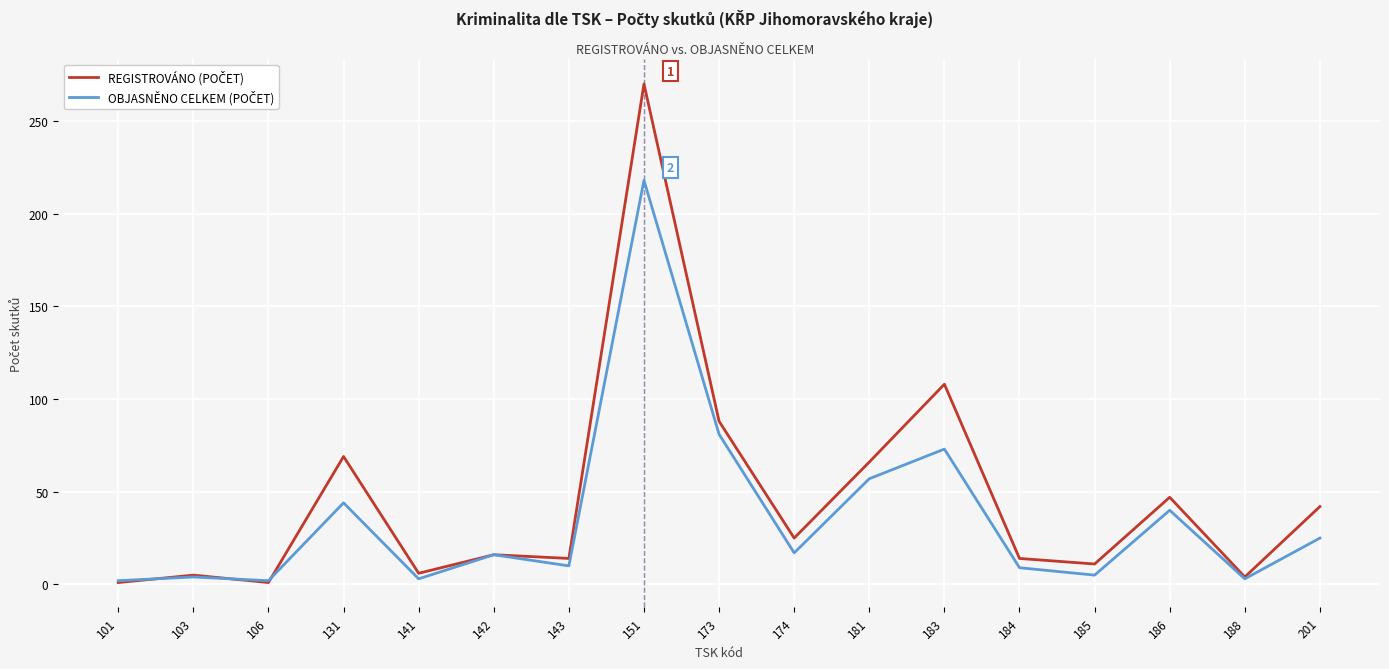

What is the maximum value shown in the chart?

270